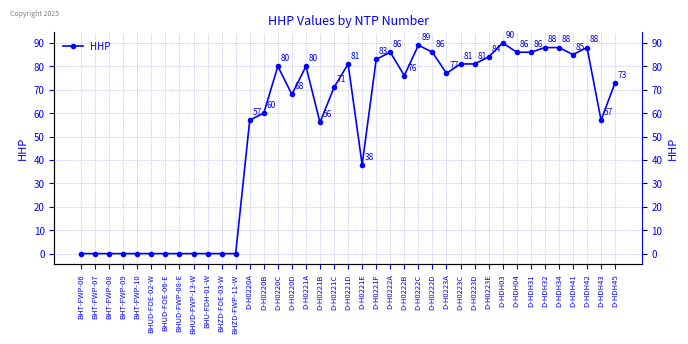

At which category does the data reach its first local peak?

D-H0220C